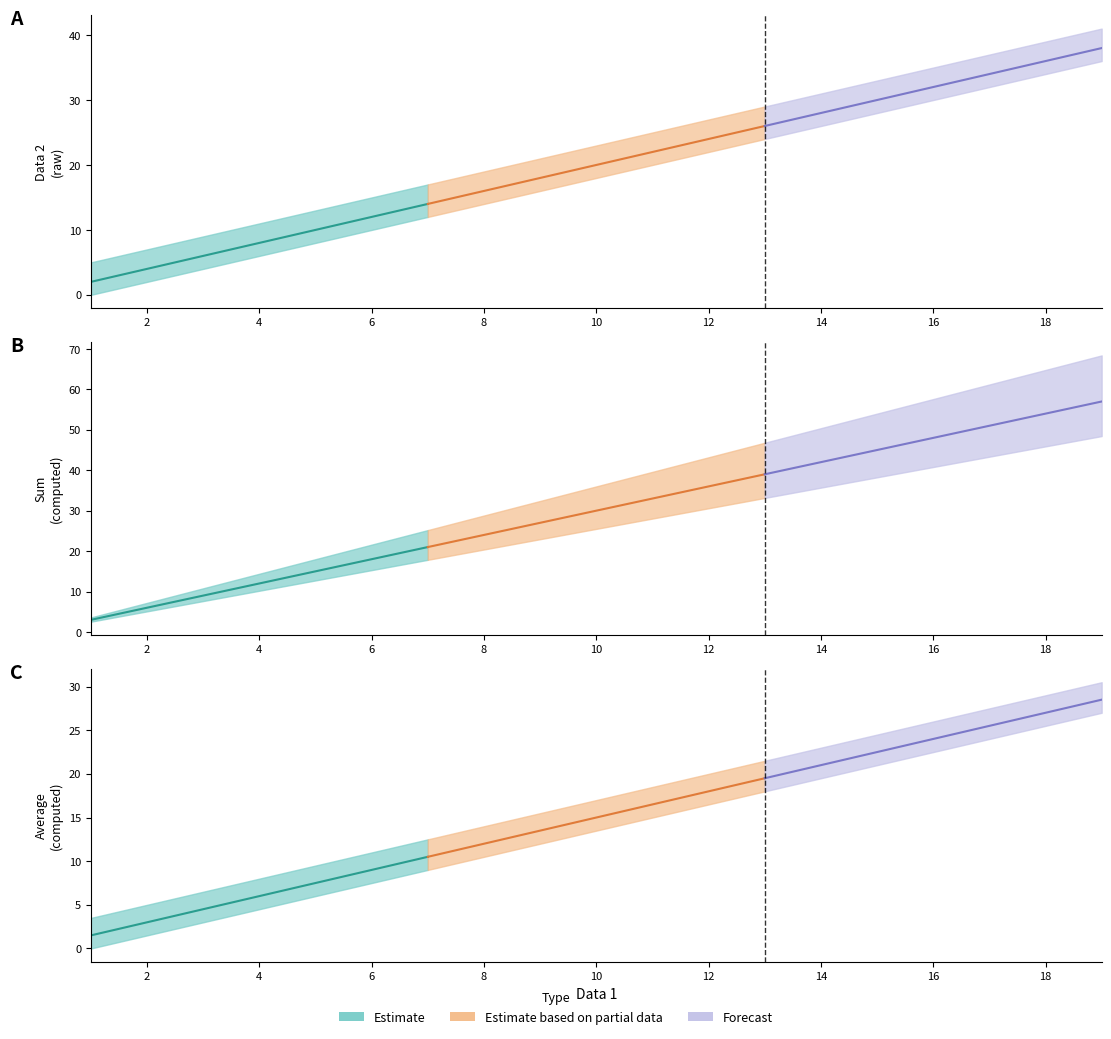

How many values in the Sum series are below 30?

9